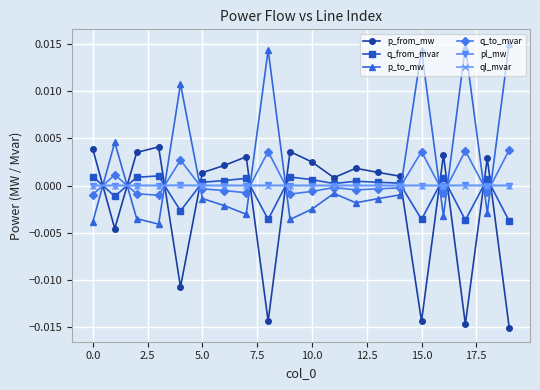

True or false: p_to_mw has more than 0 interior local peaks.

True